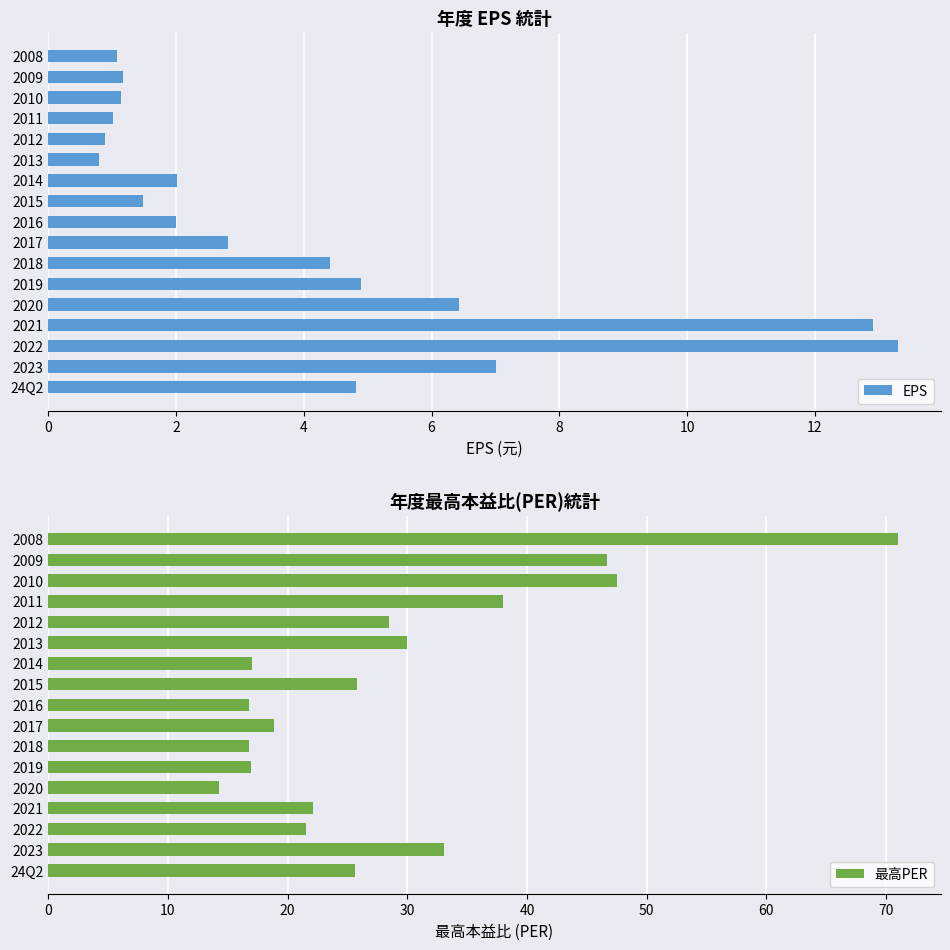

What is the maximum value for EPS?

13.3